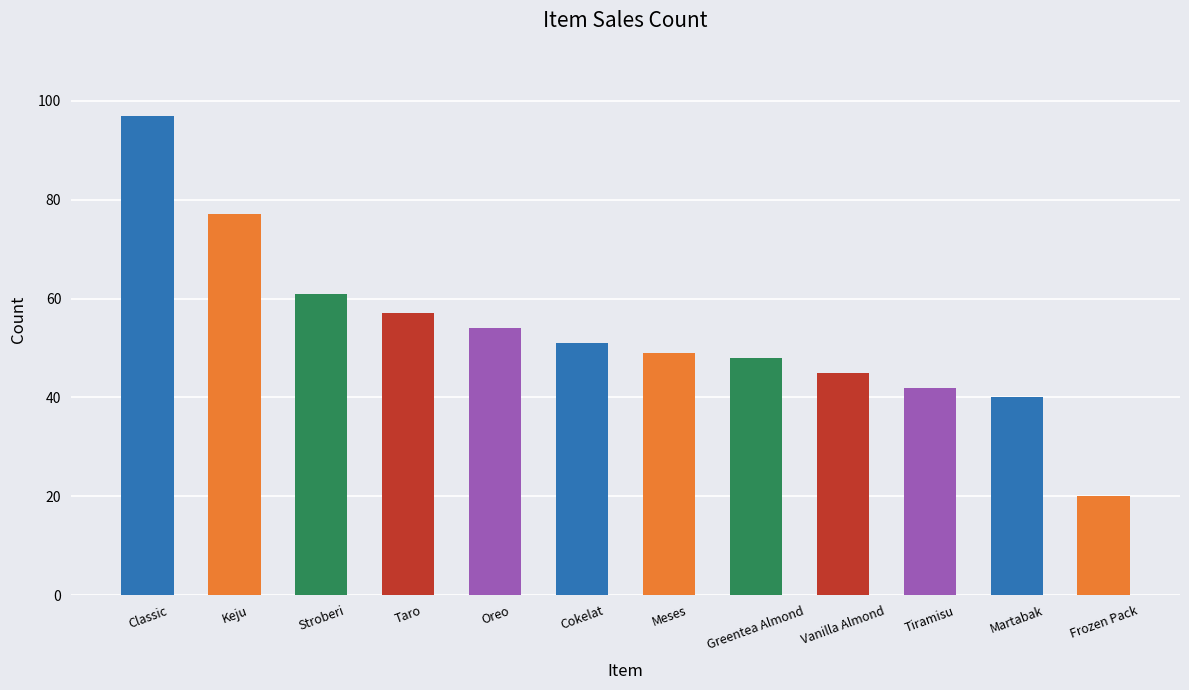

Are the bars grouped side by side (vs. stacked)?

No